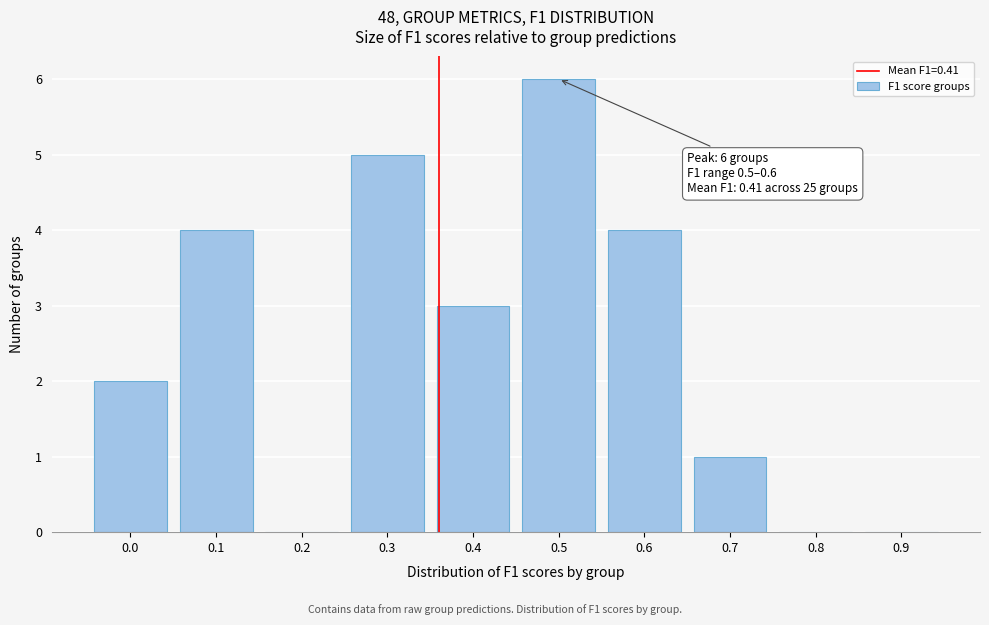

Reading left to right, transcribe all the data shown in this chart.

0.0=2	0.1=4	0.2=0	0.3=5	0.4=3	0.5=6	0.6=4	0.7=1	0.8=0	0.9=0